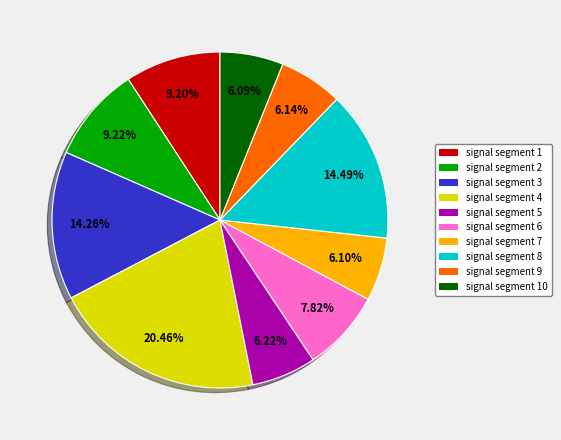

What percentage is the signal segment 6 slice, to the nearest percent?

8%